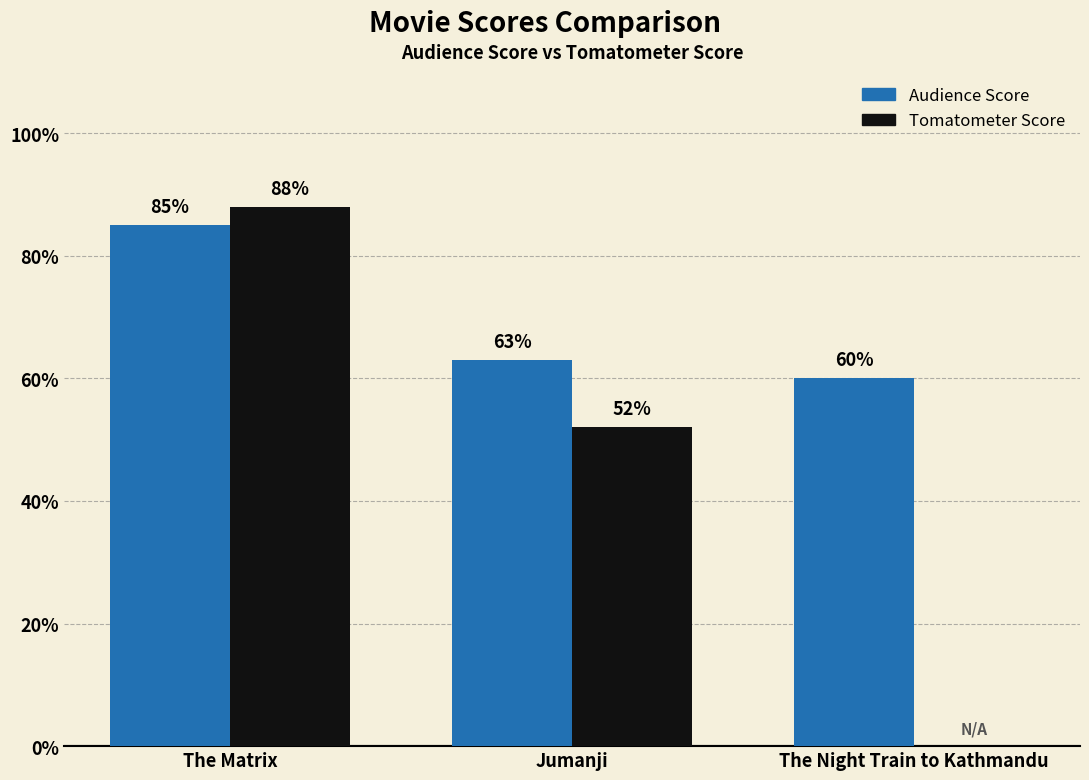

How many positive values does the Tomatometer Score series have?

2